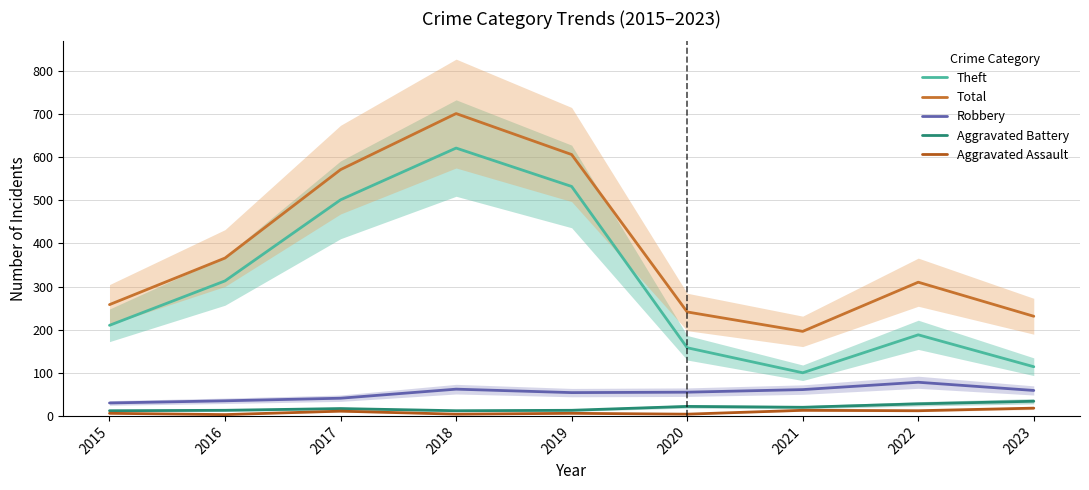

At which label does Total first exceed 310?

2016